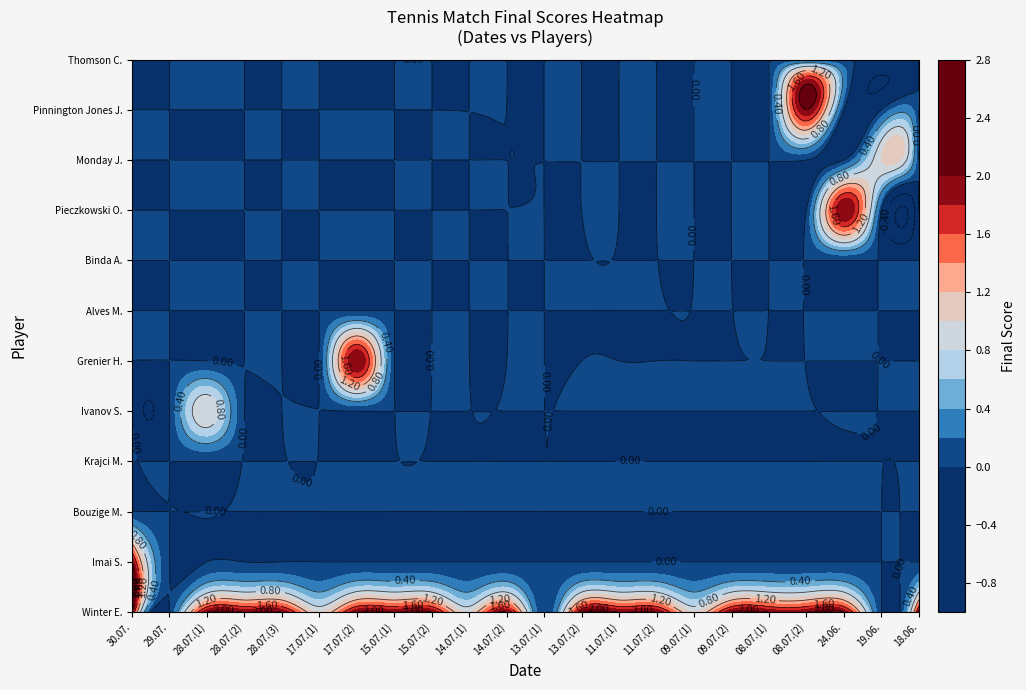

What is the maximum value shown in the chart?

2